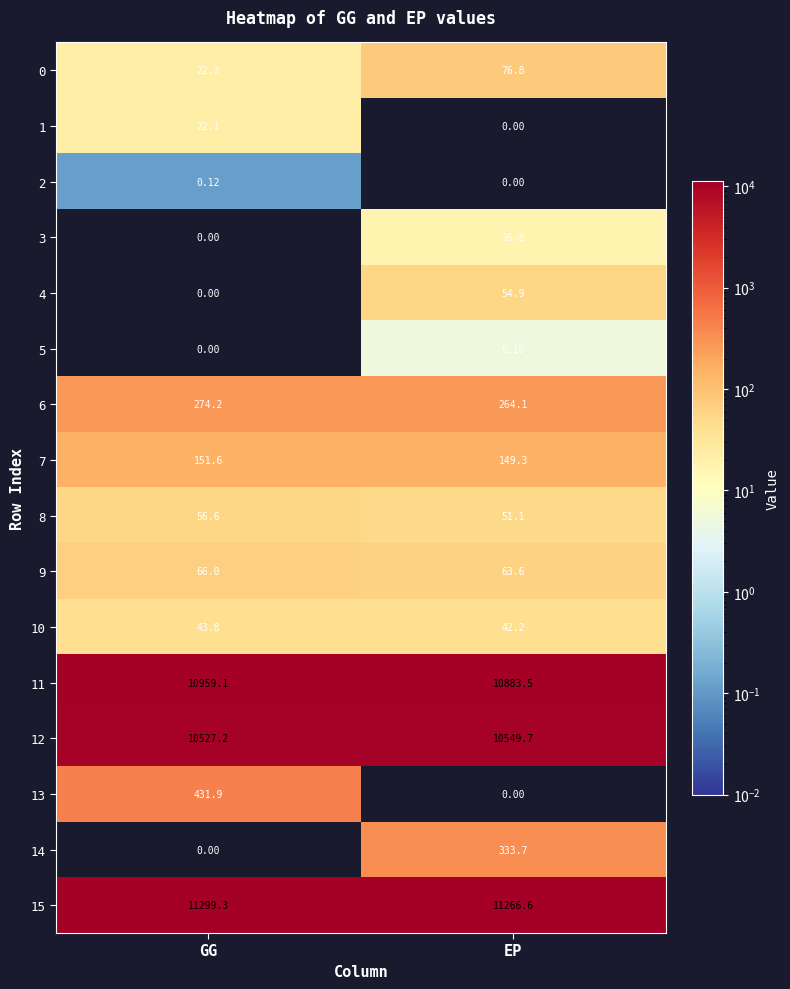

At which label is 2 closest to 0?

EP